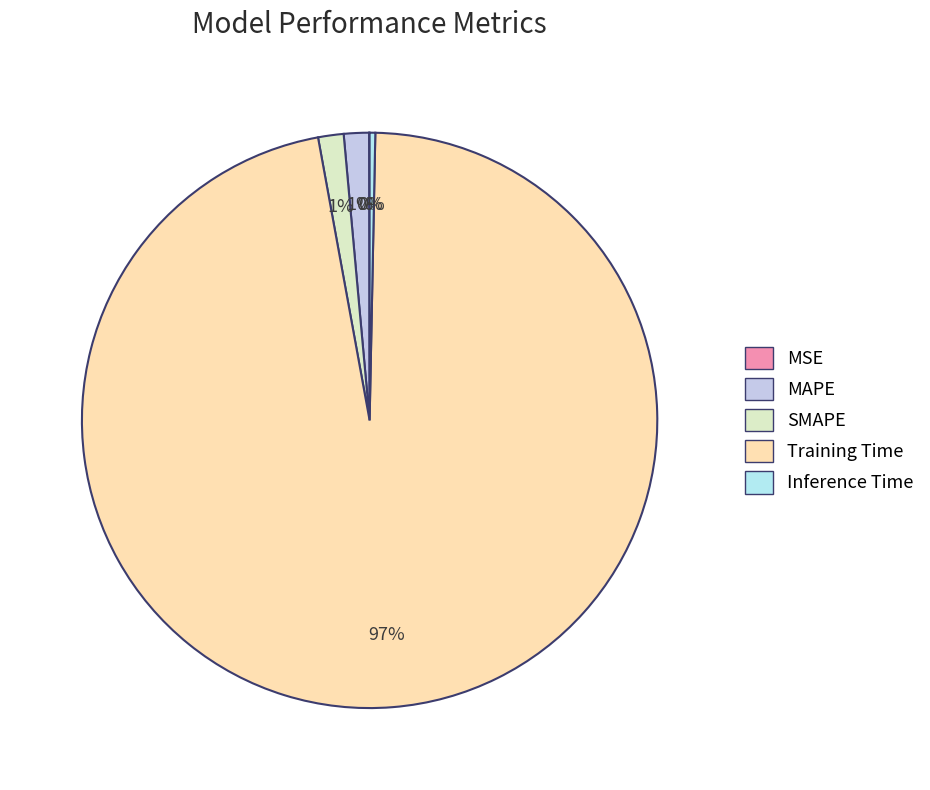

Does SMAPE represent more than half of the total?

No